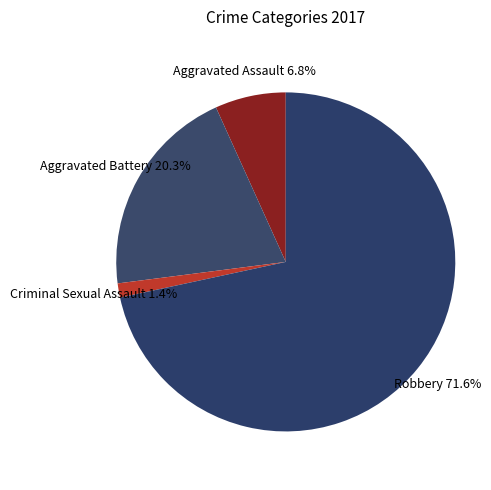

True or false: Robbery accounts for 72% of the total.

True